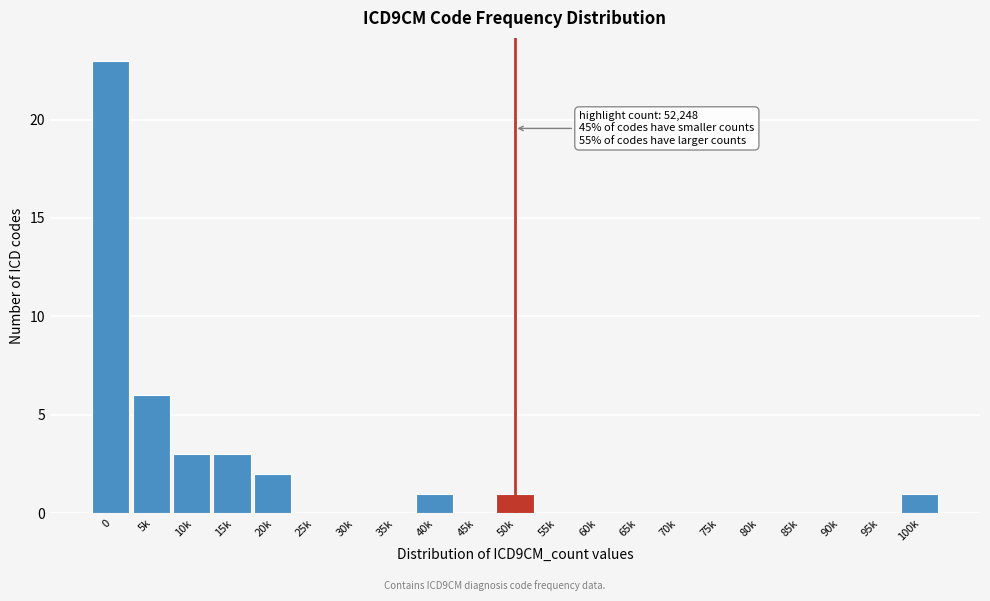

Reading right to left, transcribe all the data shown in this chart.

100k=1	95k=0	90k=0	85k=0	80k=0	75k=0	70k=0	65k=0	60k=0	55k=0	50k=1	45k=0	40k=1	35k=0	30k=0	25k=0	20k=2	15k=3	10k=3	5k=6	0=23